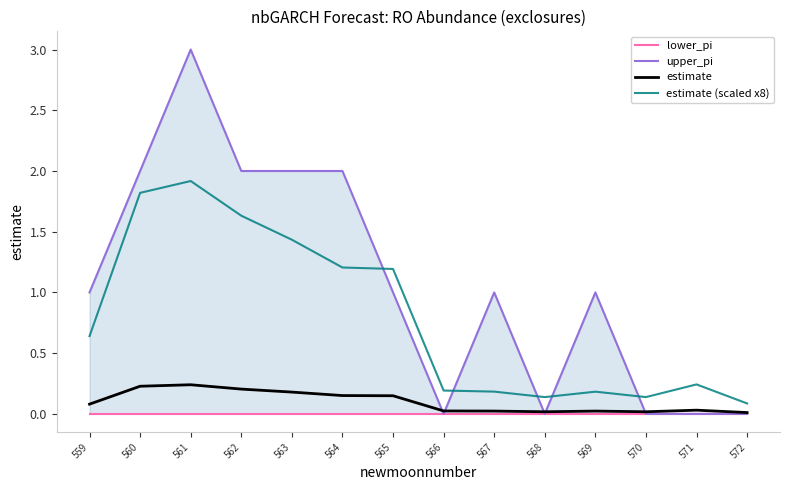

Is this an area chart (filled region under the line)?

No